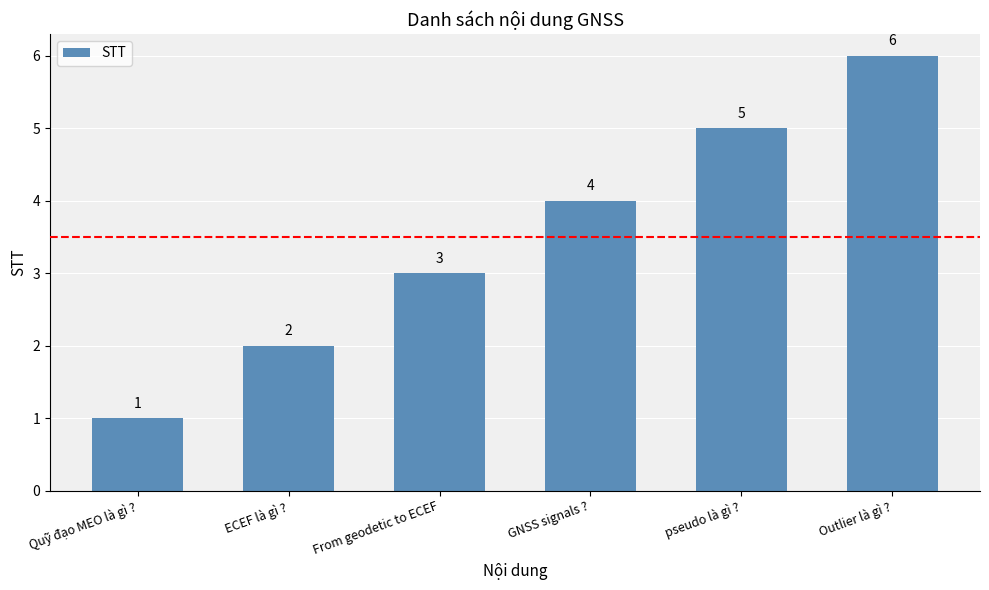

What is the value of the 5th bar from the left?

5